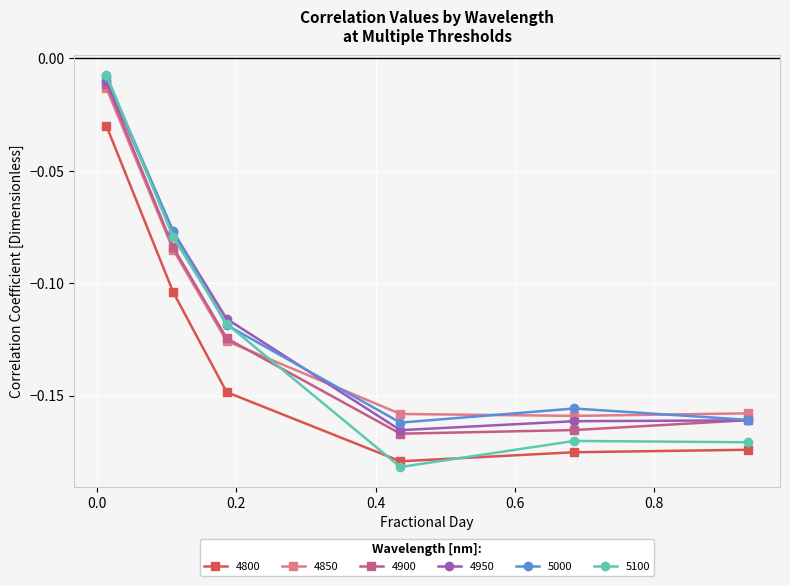

What is the difference between the maximum and minimum values in the 4950 series?

0.2